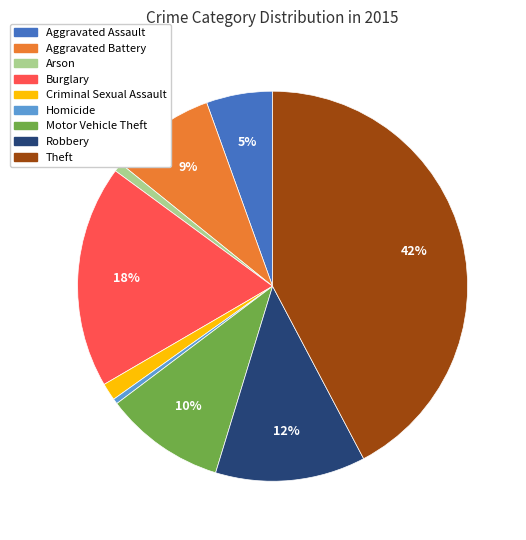

What is the ratio of the value at Theft to the value at Motor Vehicle Theft?

4.2